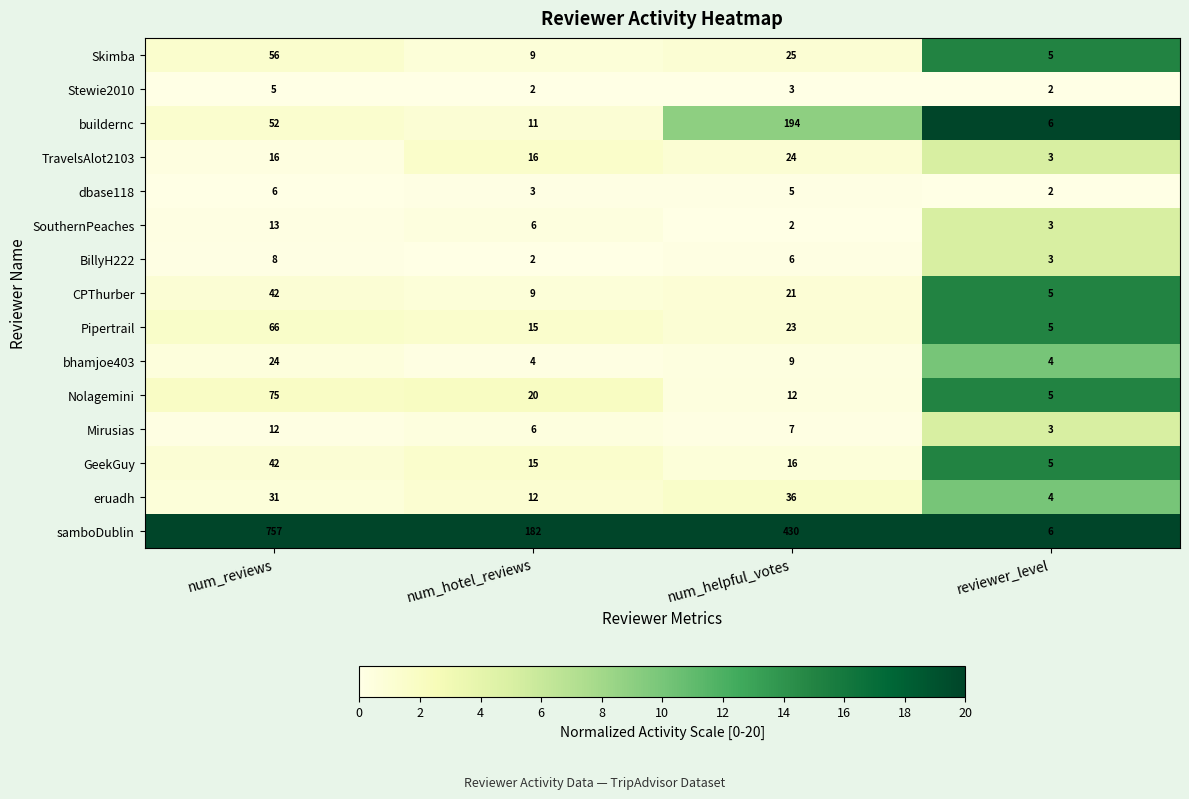

At which category is the sum across all series the highest?

num_reviews